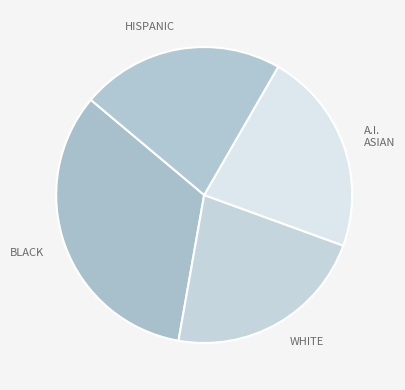

Is the sum of BLACK and A.I. ASIAN greater than half?

Yes